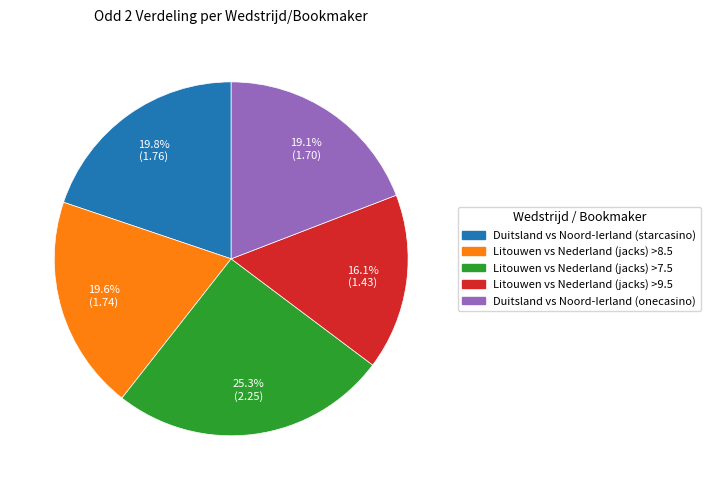

Does Duitsland vs Noord-Ierland (onecasino) account for over 50% of the chart?

No